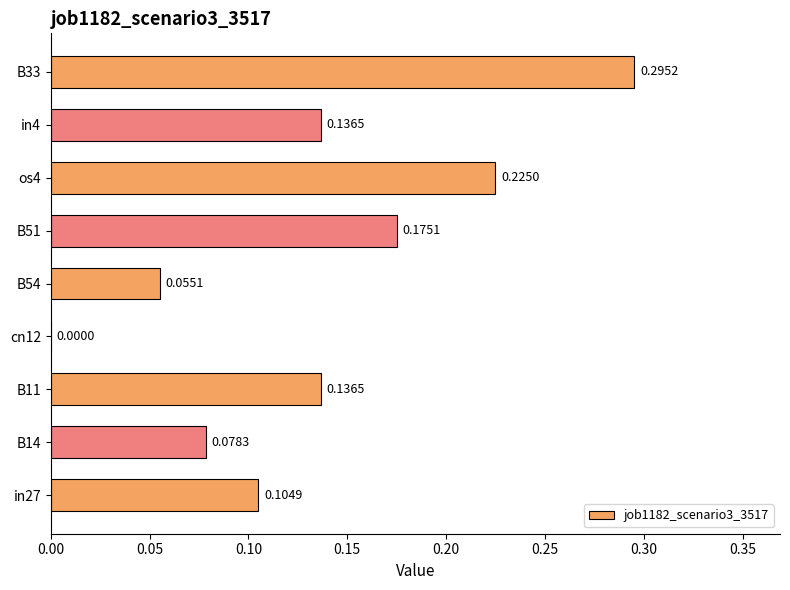

What is the change in value from B14 to B33?

+0.2